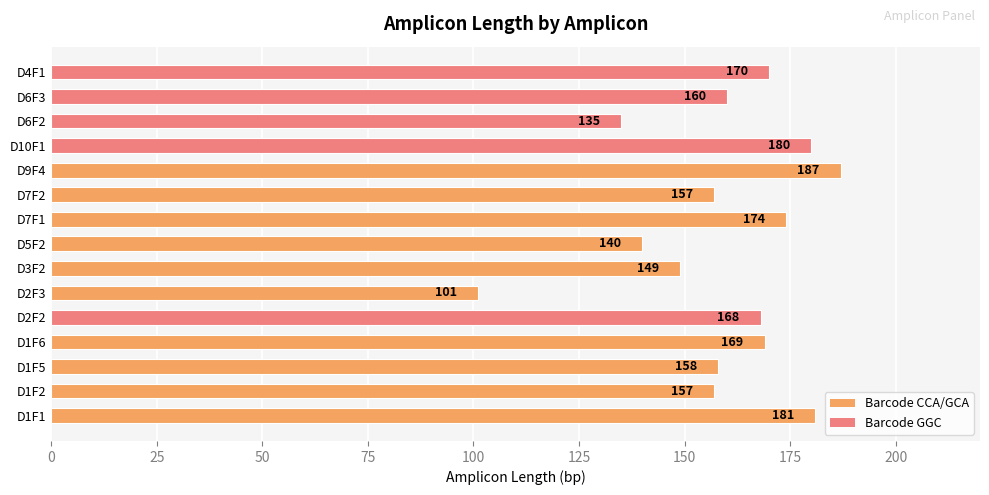

Approximately how many times larger is the value at D5F2 compared to D6F2?

1.0